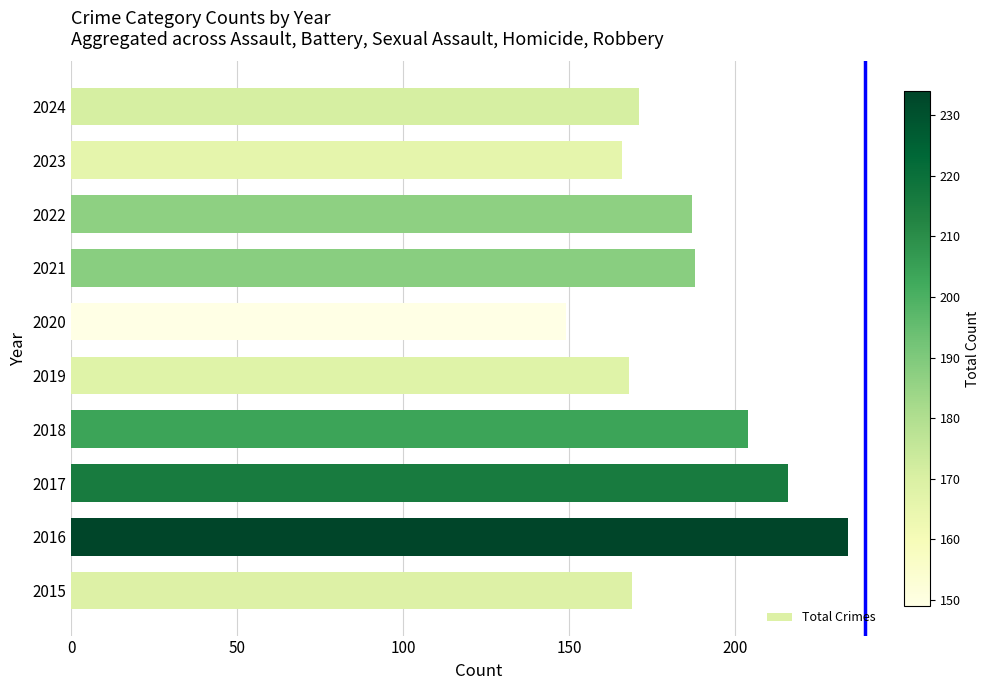

What is the difference between the values at 2016 and 2019?

66